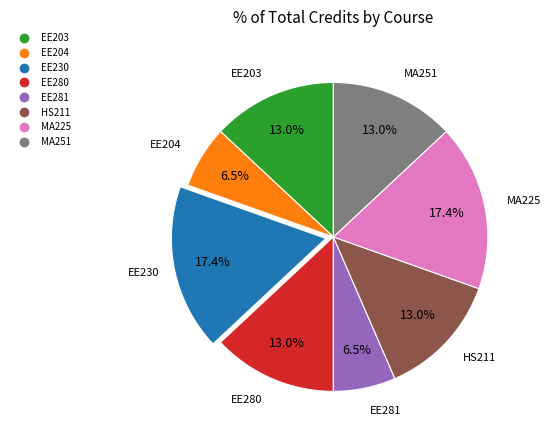

Which has a higher value, HS211 or EE281?

HS211